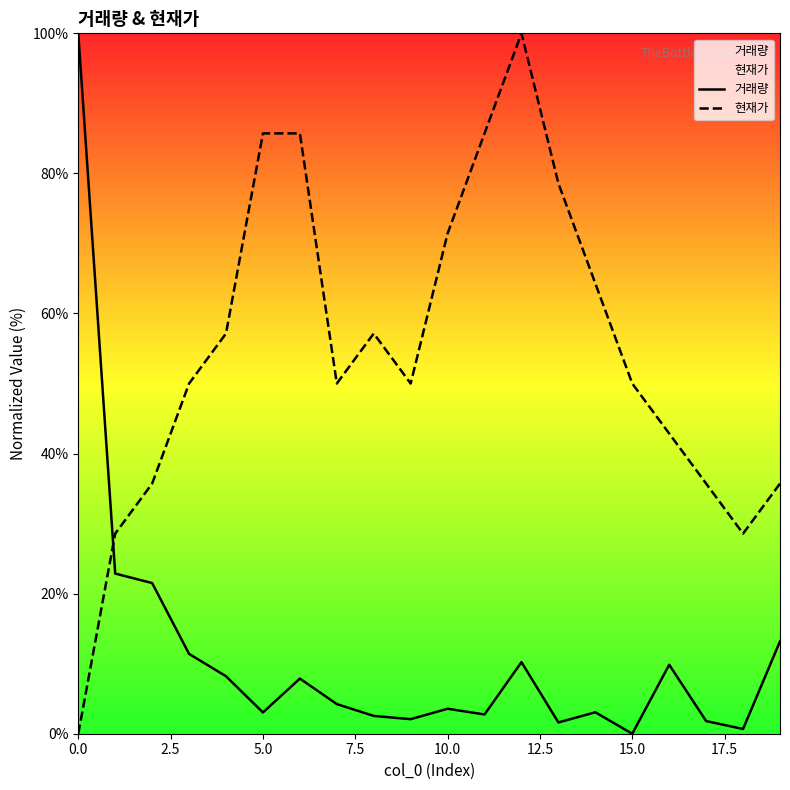

List the series in order of their overall mean, lowest first.

거래량, 현재가